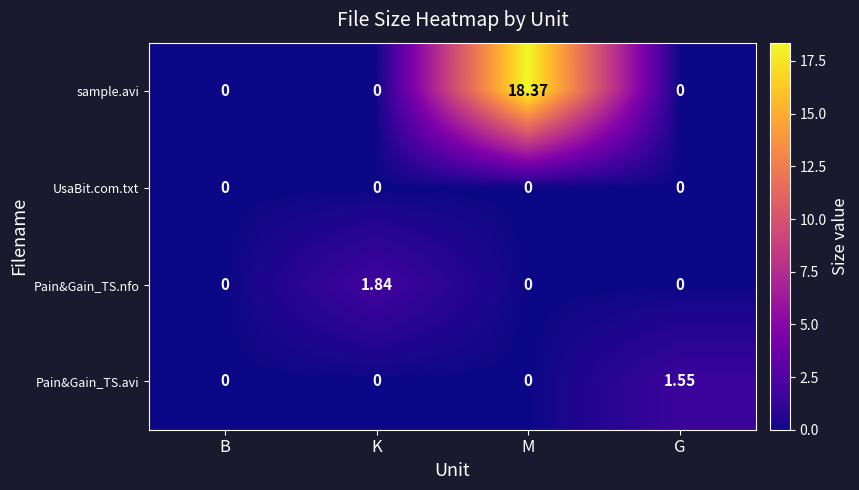

Which series has the widest spread of values?

sample.avi